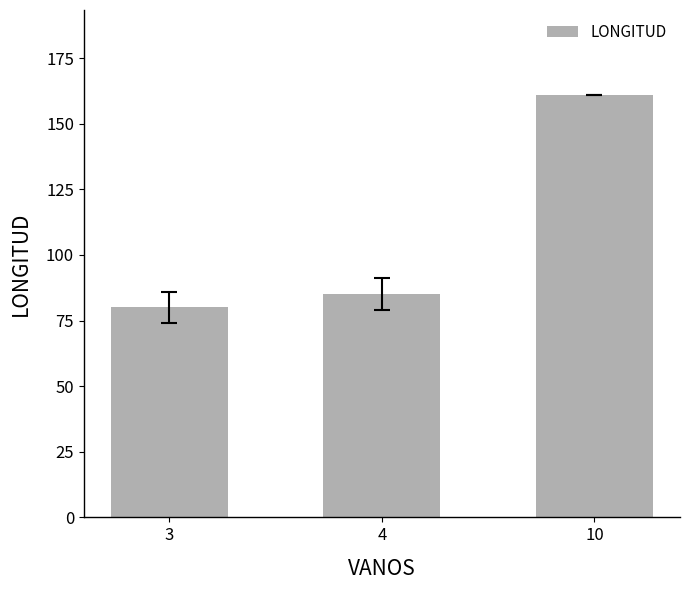

What is the value of the 1st bar from the left?

80